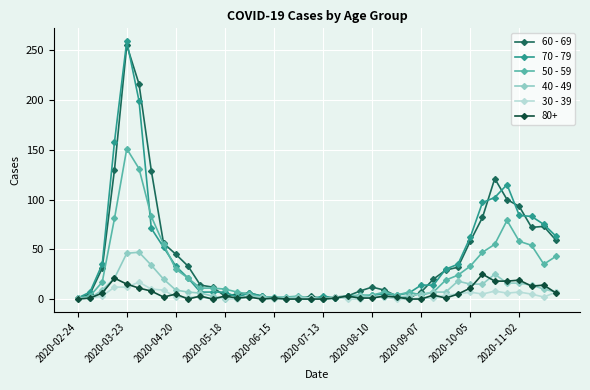

What is the maximum value shown in the chart?

259